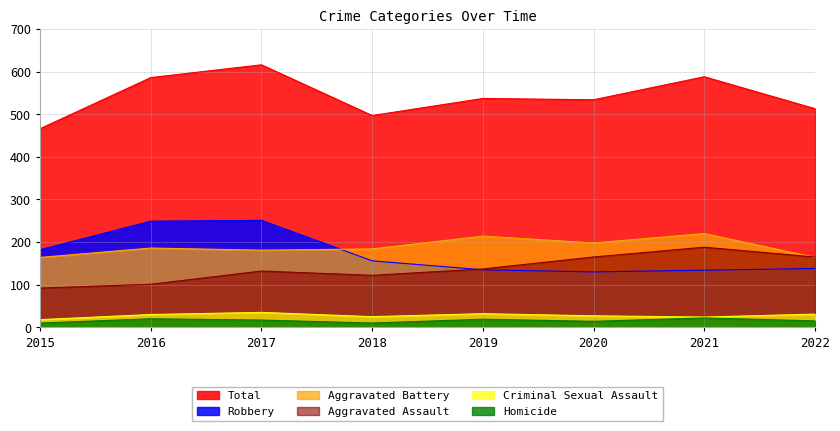

Is the value of Aggravated Assault at 2022 greater than the value of Criminal Sexual Assault at 2019?

Yes